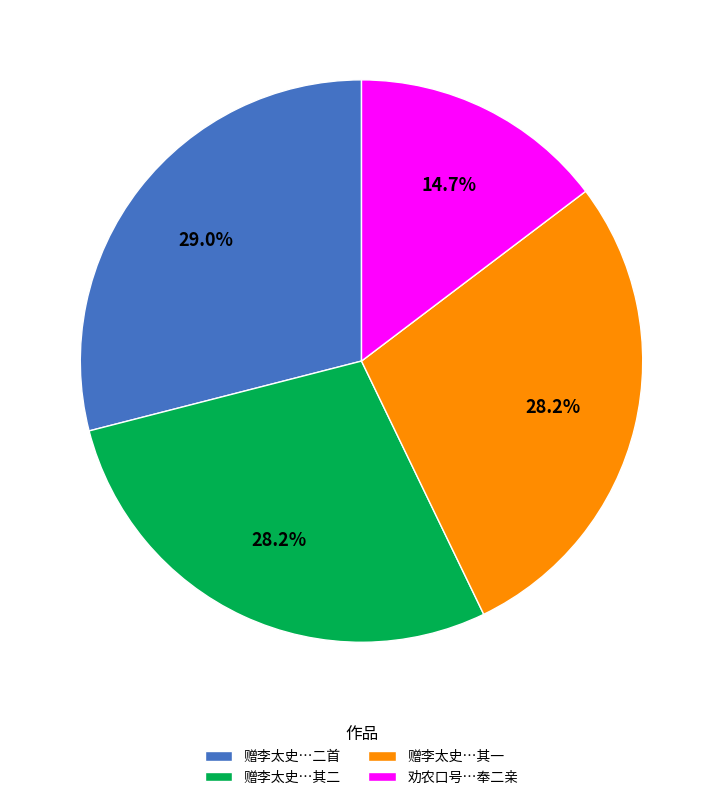

How many segments does this pie chart have?

4